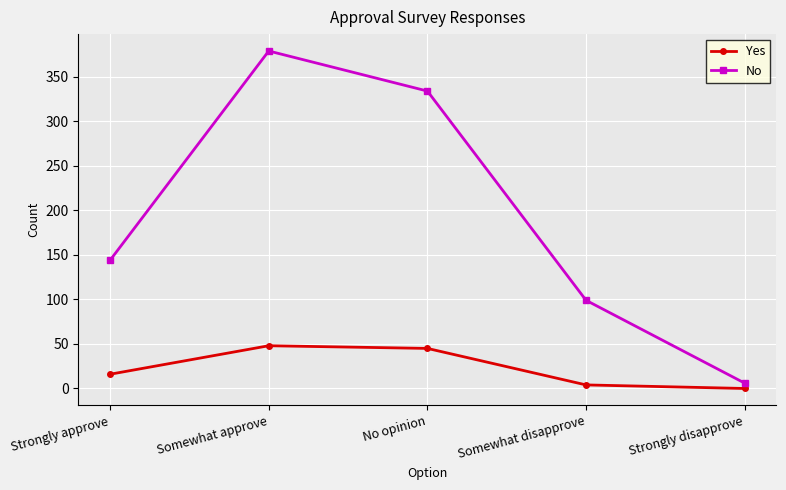

True or false: No has more than 2 points higher than both neighbors.

False